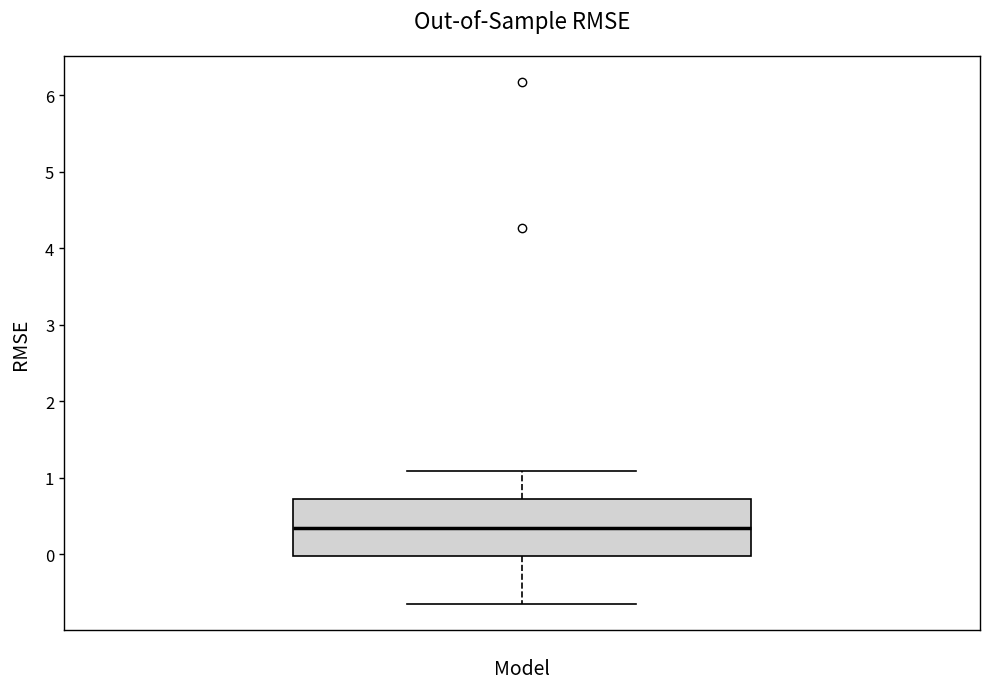

Transcribe this box plot: give where the median line is, the range the box spans, and where the two whiskers end, as read against the y-axis. The values are not printed on the chart, so give them approximately, as read against the axis.

median 0.3, box 0.0 to 0.7, whiskers -0.7 to 1.1